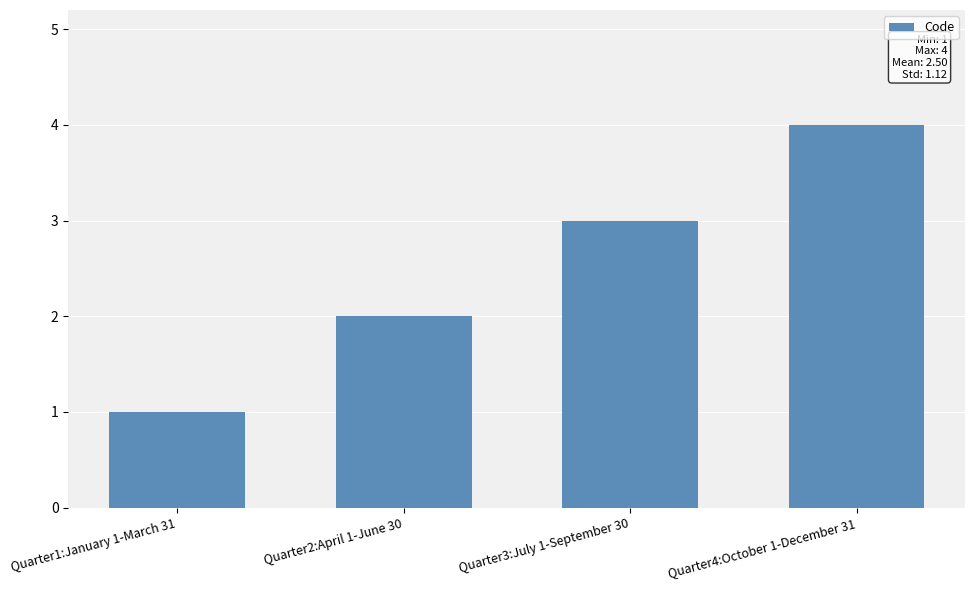

Which label corresponds to the largest value in the chart?

Quarter4:October 1-December 31